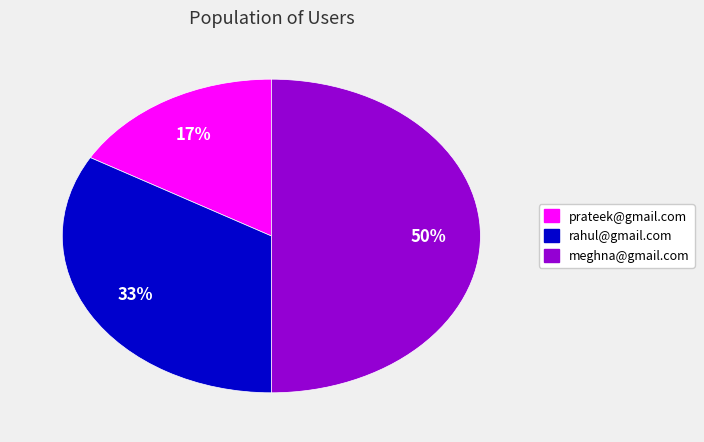

What is the ratio of the value at prateek@gmail.com to the value at meghna@gmail.com?

0.3